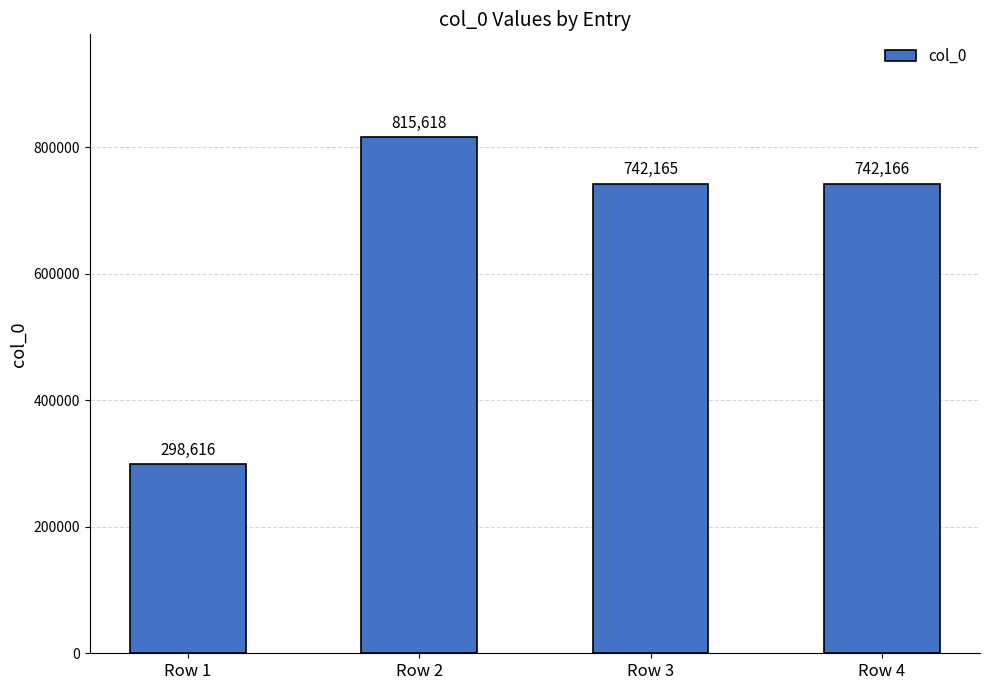

What is the change in value from Row 1 to Row 2?

+517002